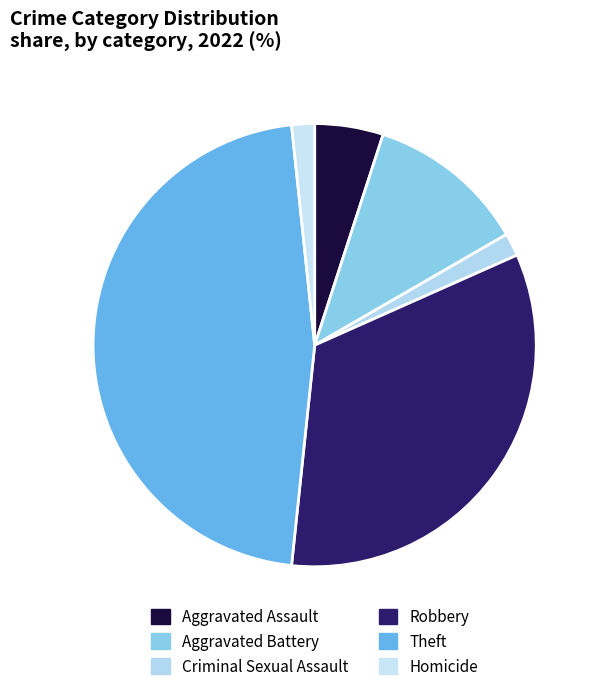

Rank the categories by value from highest to lowest.

Theft, Robbery, Aggravated Battery, Aggravated Assault, Criminal Sexual Assault, Homicide